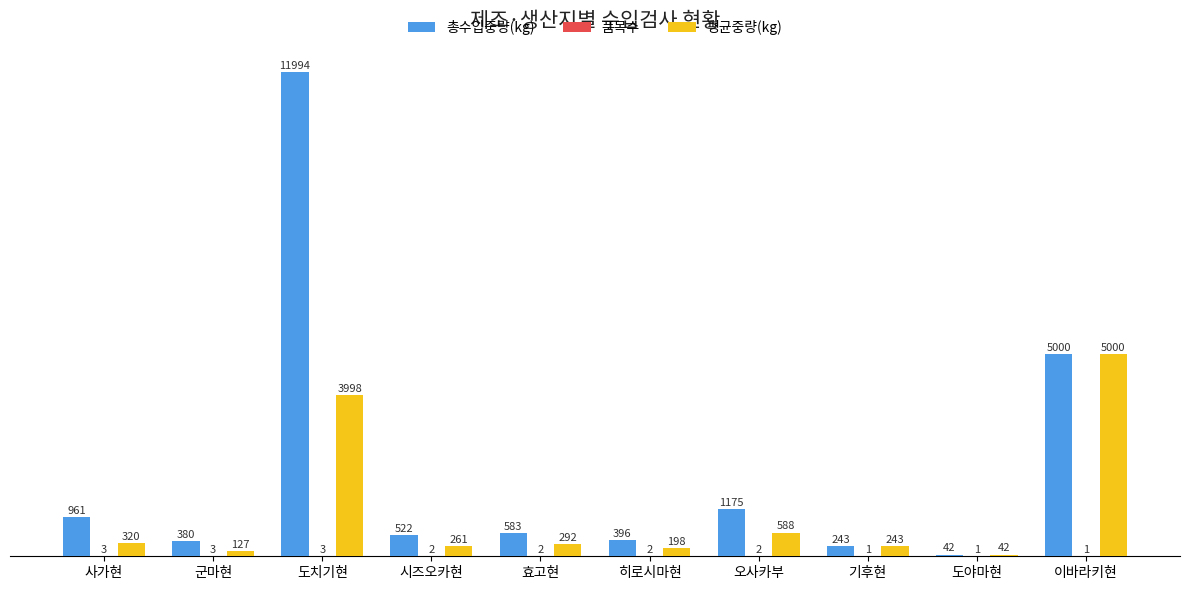

What is the approximate value of 평균중량(kg) at 기후현?

243